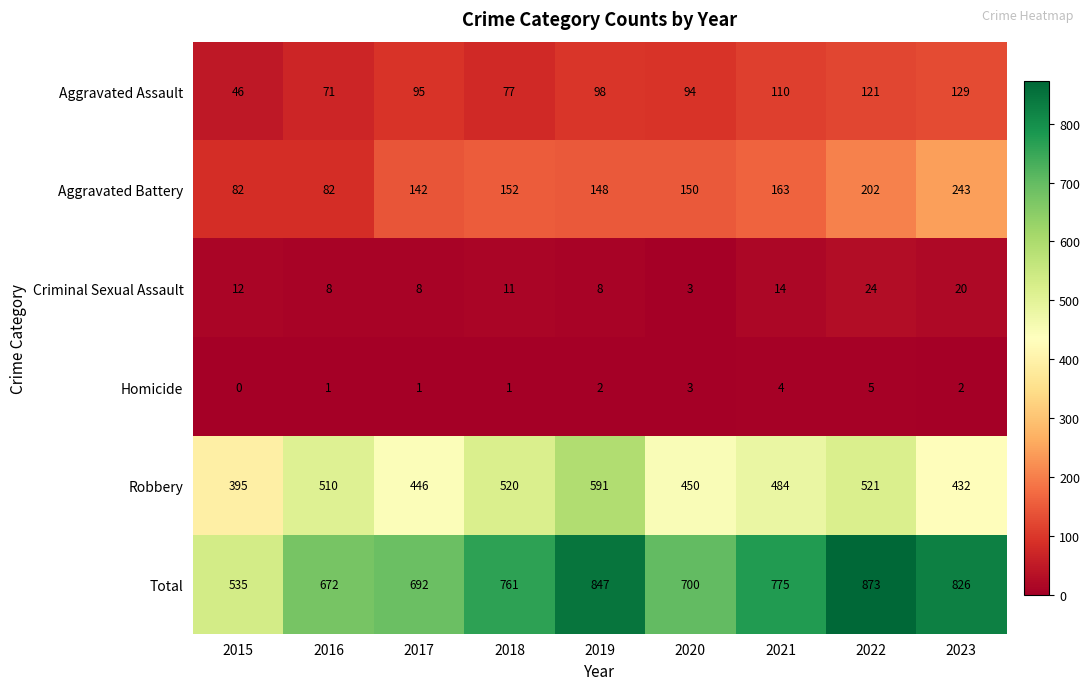

At which label is Robbery closest to 493?

2021